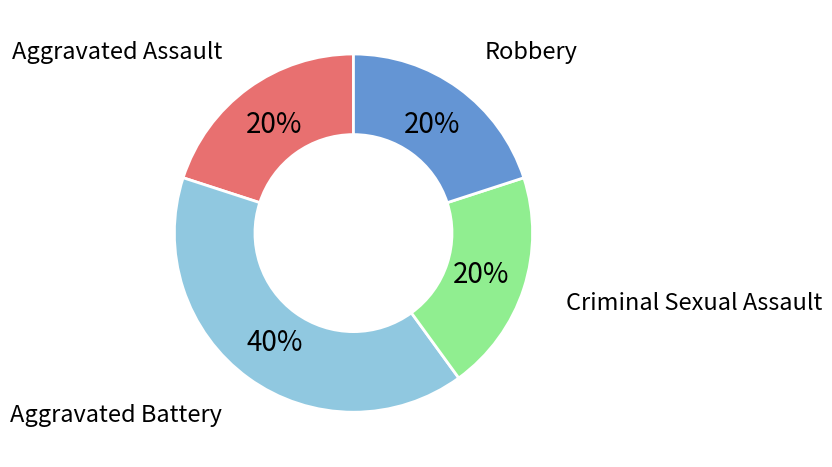

Does Aggravated Assault account for over 50% of the chart?

No